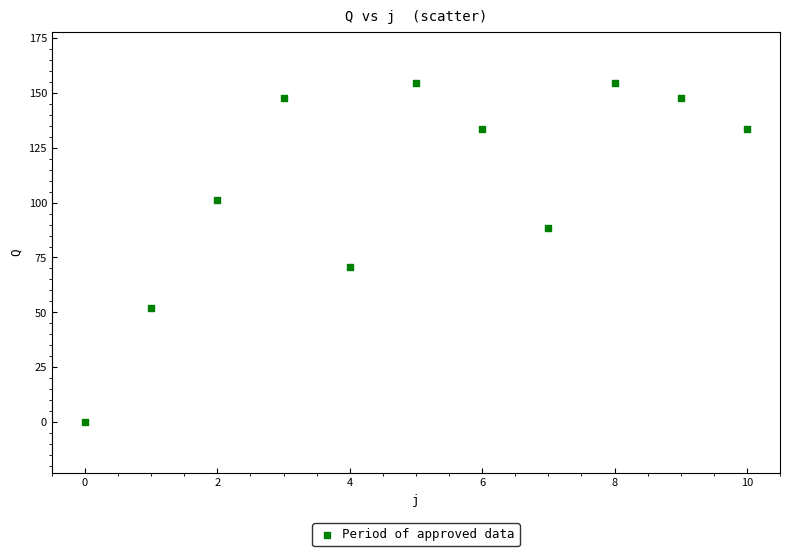

What Y value in the scatter plot is closest to 77?

70.7